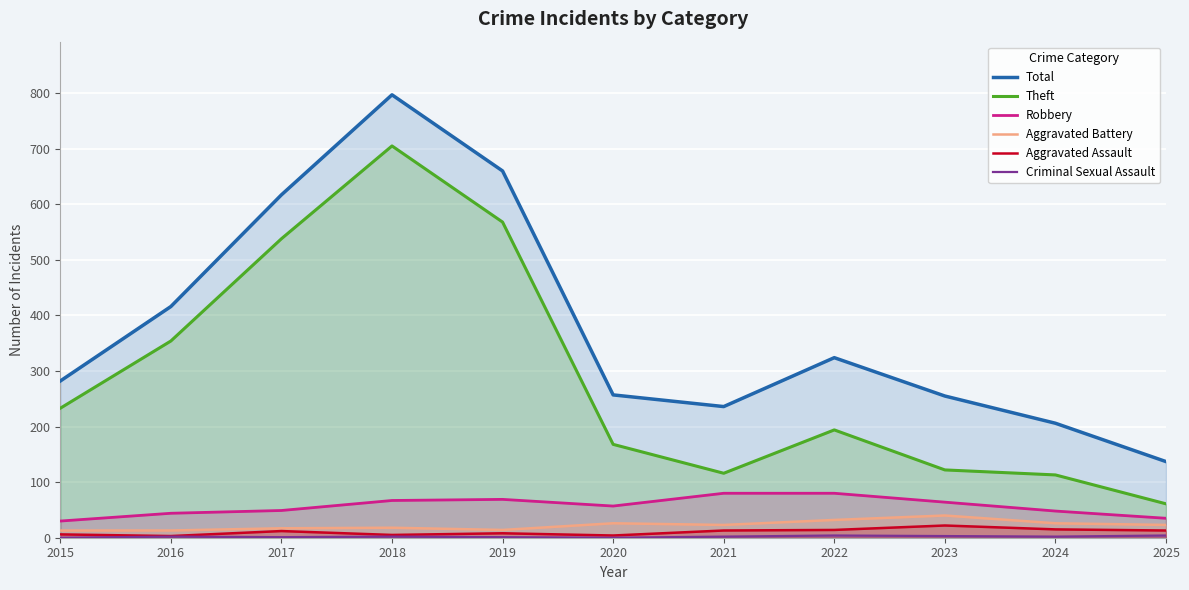

True or false: Aggravated Assault and Total intersect in this chart.

False